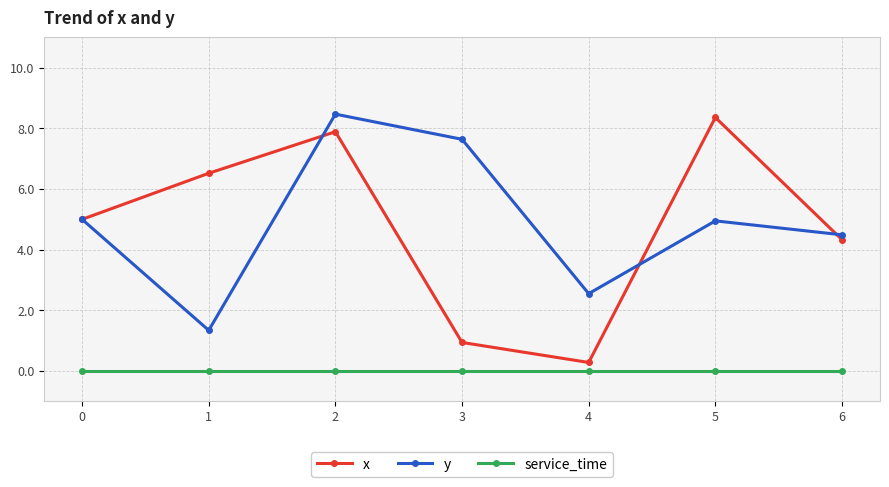

What is the sum of the y values at 2 and 1?

9.8